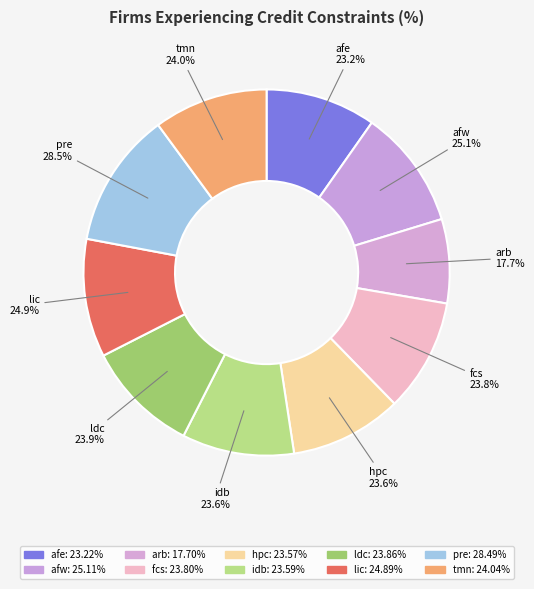

The fcs slice represents 10% of the pie. True or false?

True